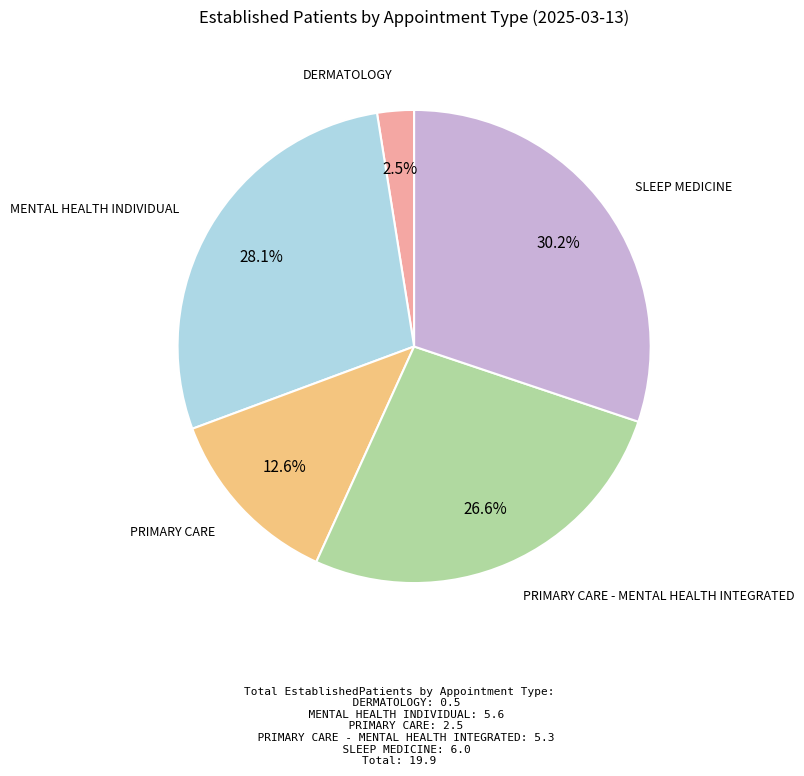

Is there any slice that represents more than half of the pie?

No